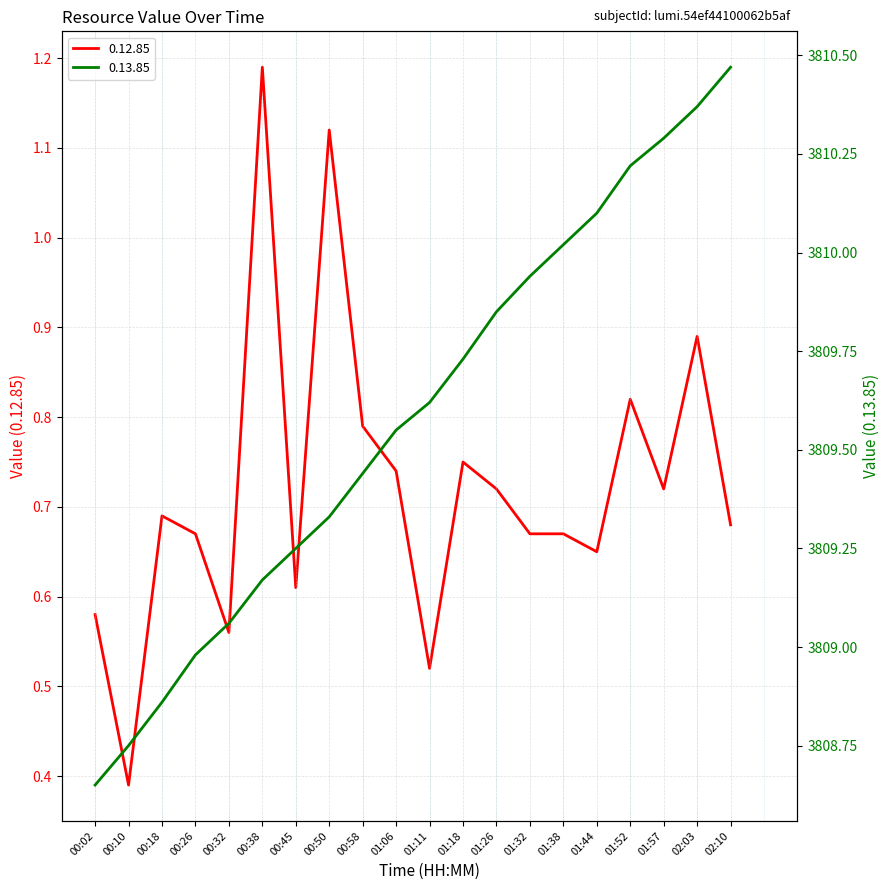

Count the number of categories in the chart.

20